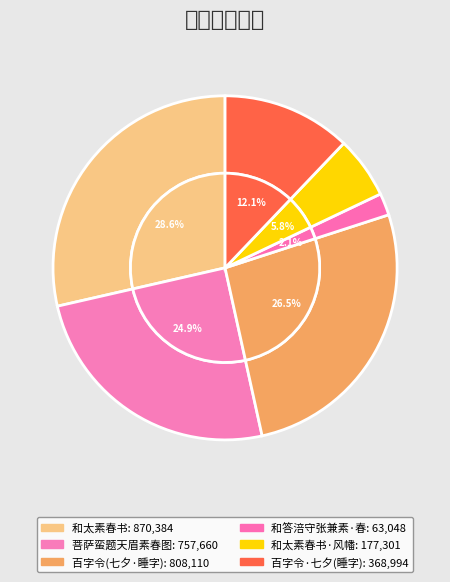

Is the sum of 百字令 七夕招浣霞芙初孟士竹素春木青士小集寓斋分韵得睡字 and 百字令·七夕招浣霞芙初孟士竹素春木青士小集寓斋分韵得睡字 greater than half?

No